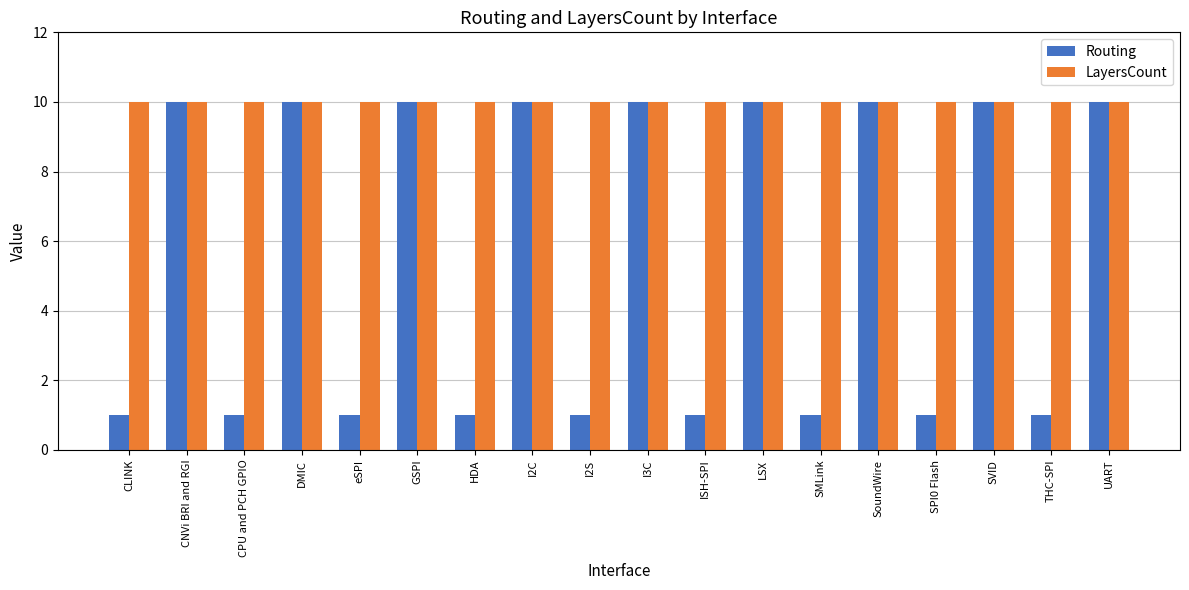

At SMLink, list the series in order from smallest to largest.

Routing, LayersCount